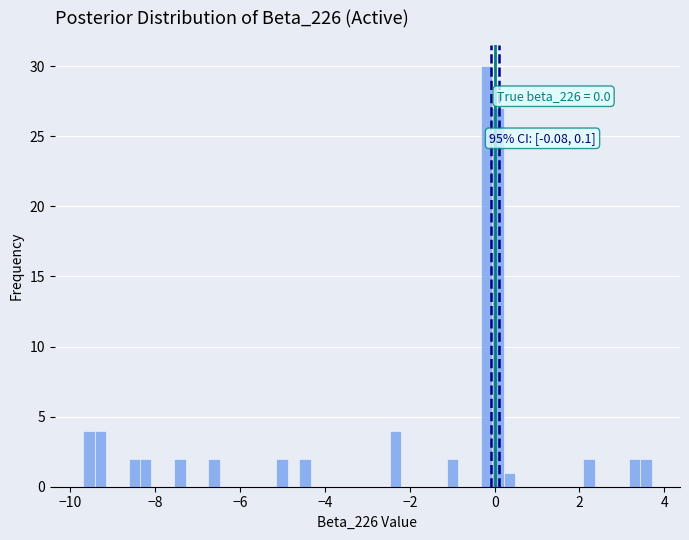

Around what value on the x-axis is the tallest bar? Give the approximate position of its centre, as read against the axis.

-0.2